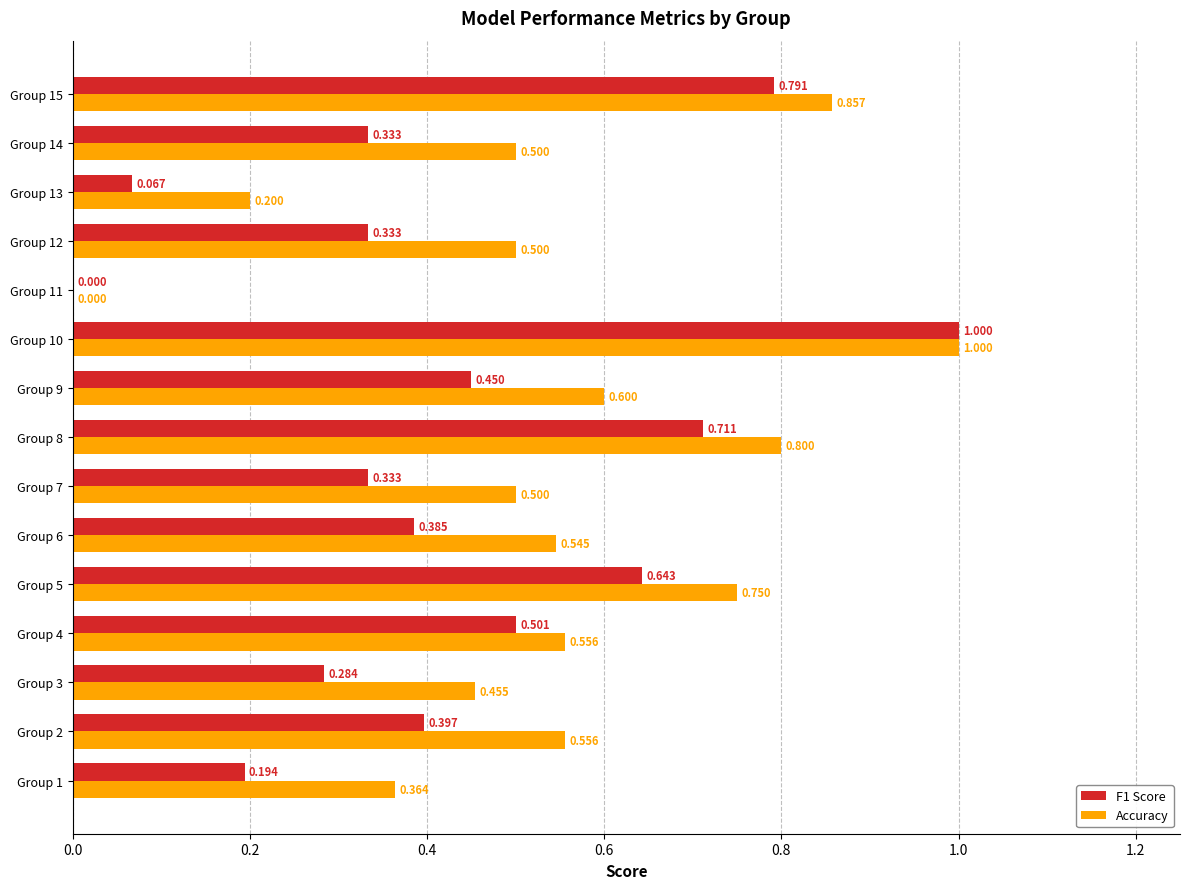

Which series has the largest total across all categories?

Accuracy